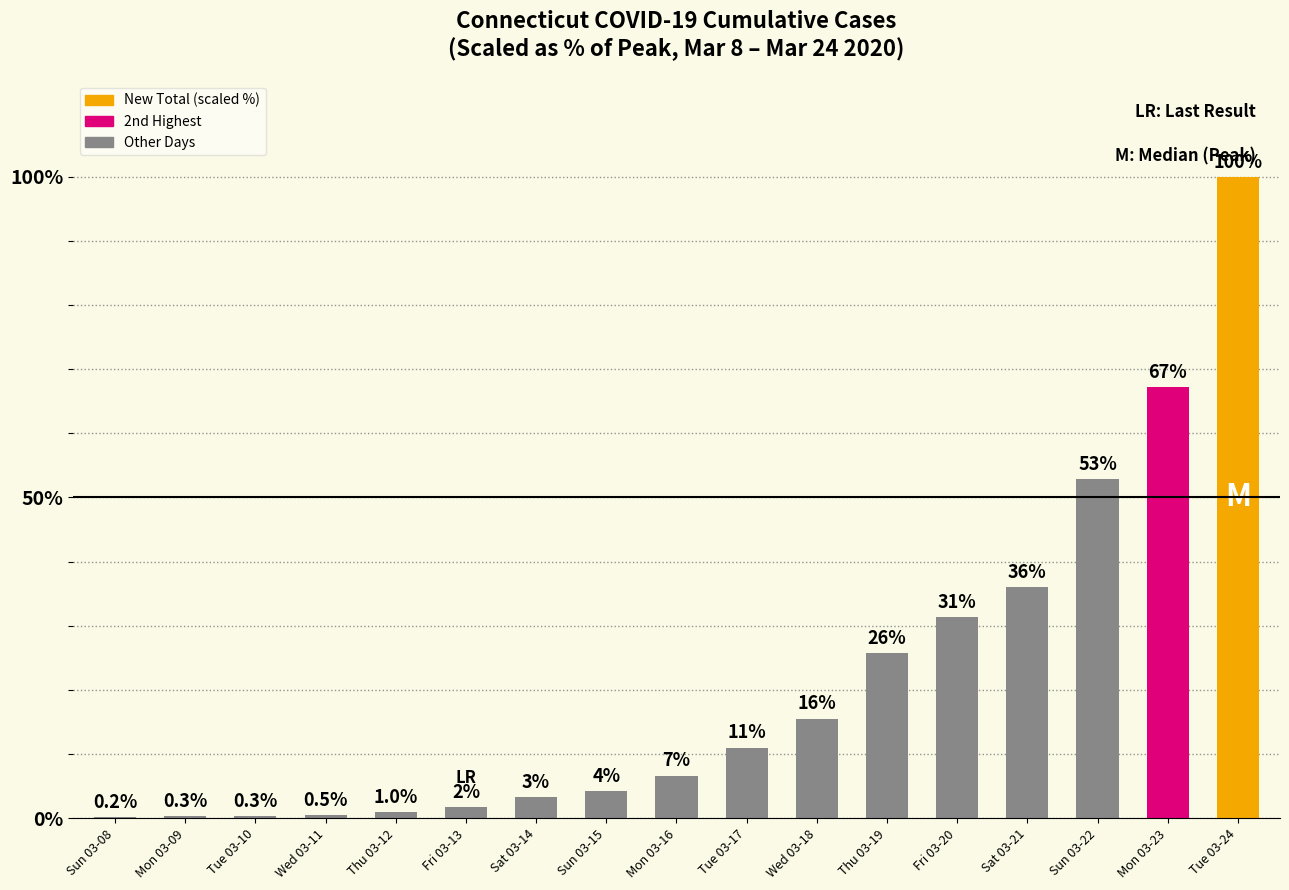

What value does the data have at Thu 03-19?

25.7